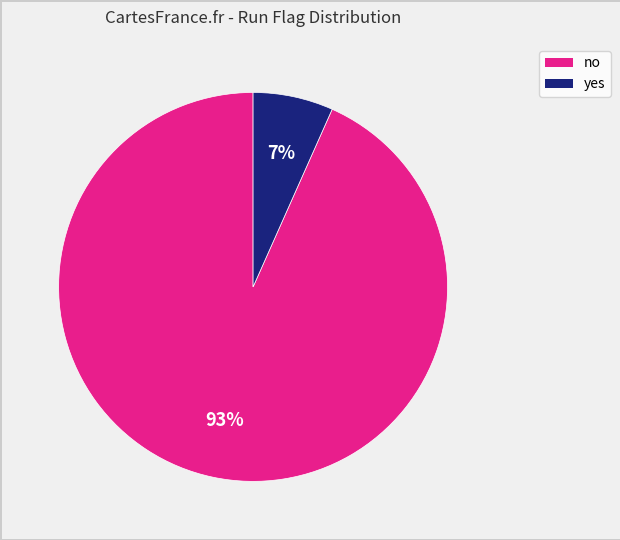

The yes slice represents 7% of the pie. True or false?

True